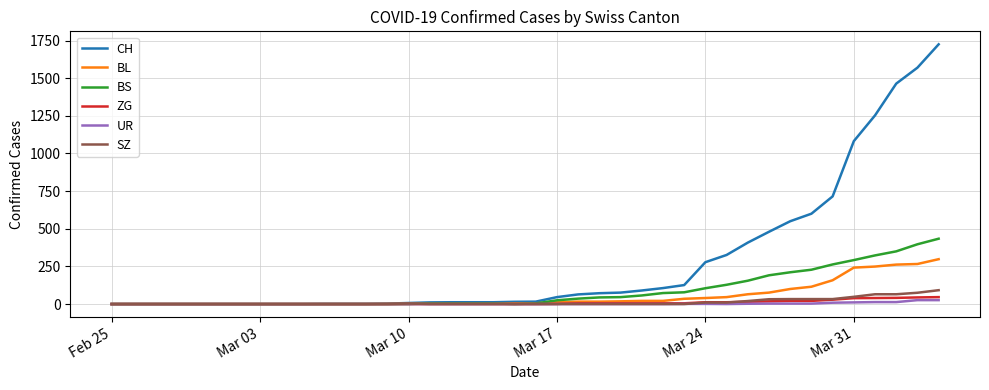

Does the chart have visible grid lines?

Yes